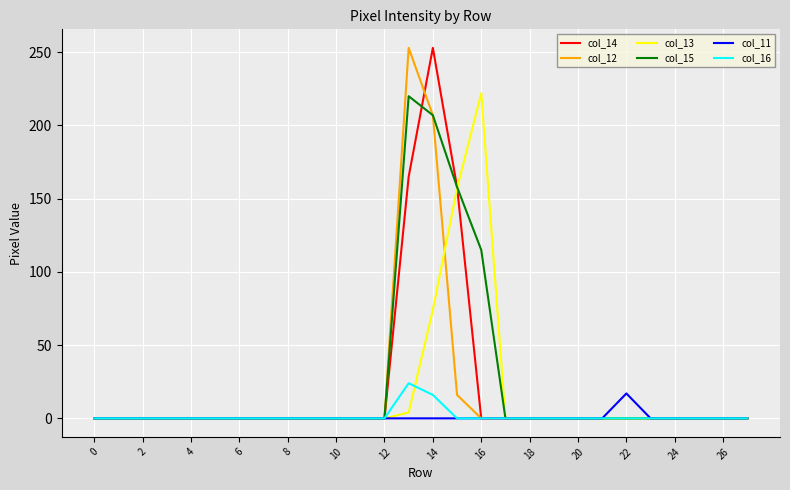

Which series has the widest spread of values?

col_14